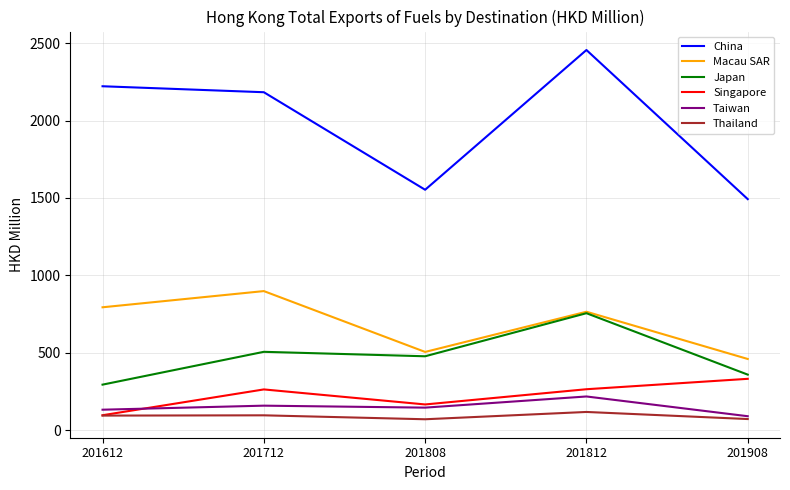

What is the total value across all series at 201908?

2808.9